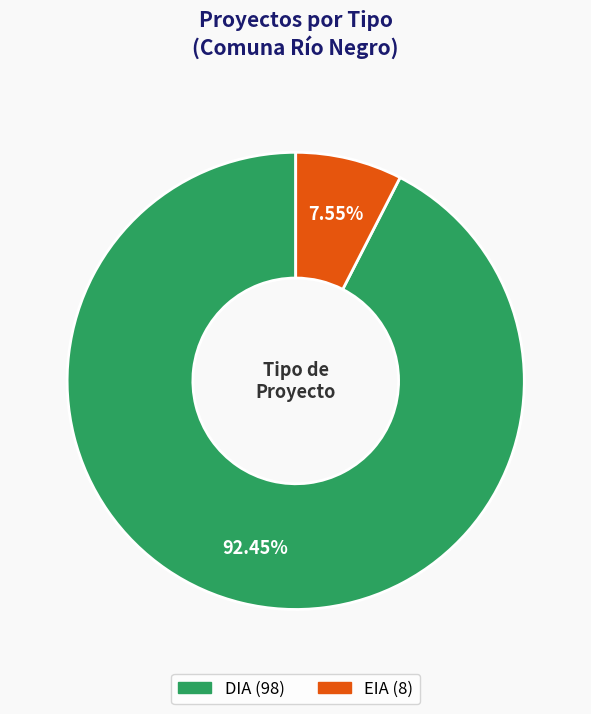

To the nearest percent, what is the difference between the EIA and DIA slice percentages?

85%